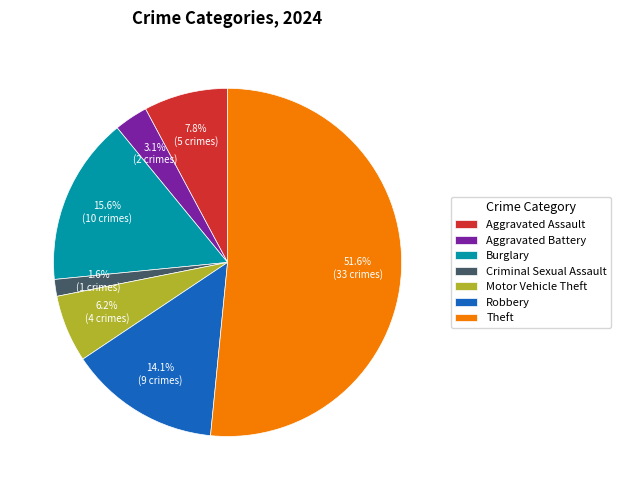

Which category accounts for the majority?

Theft